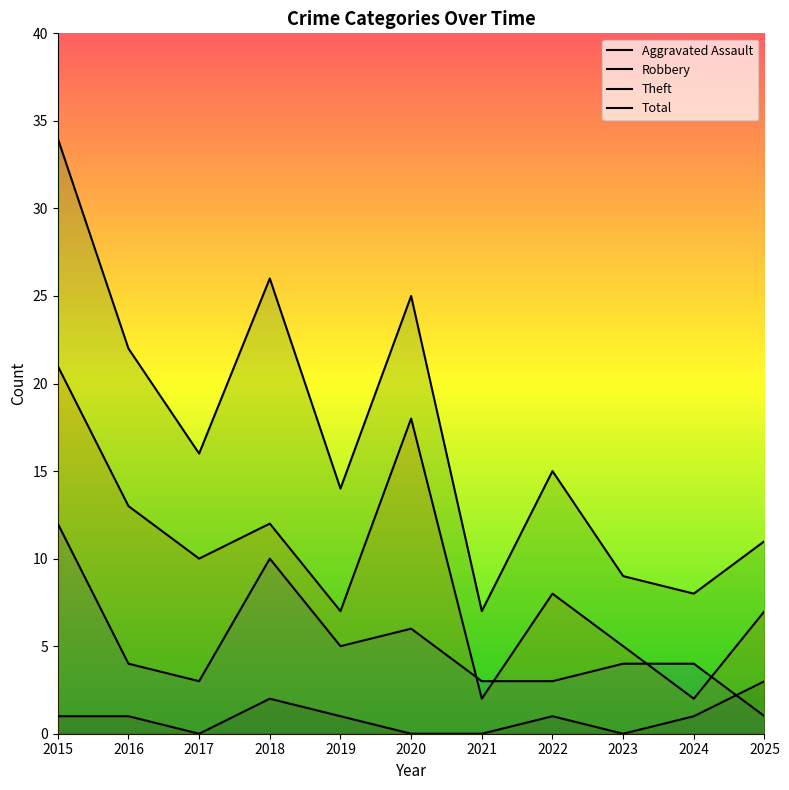

How many data points in Theft are less than 8?

5